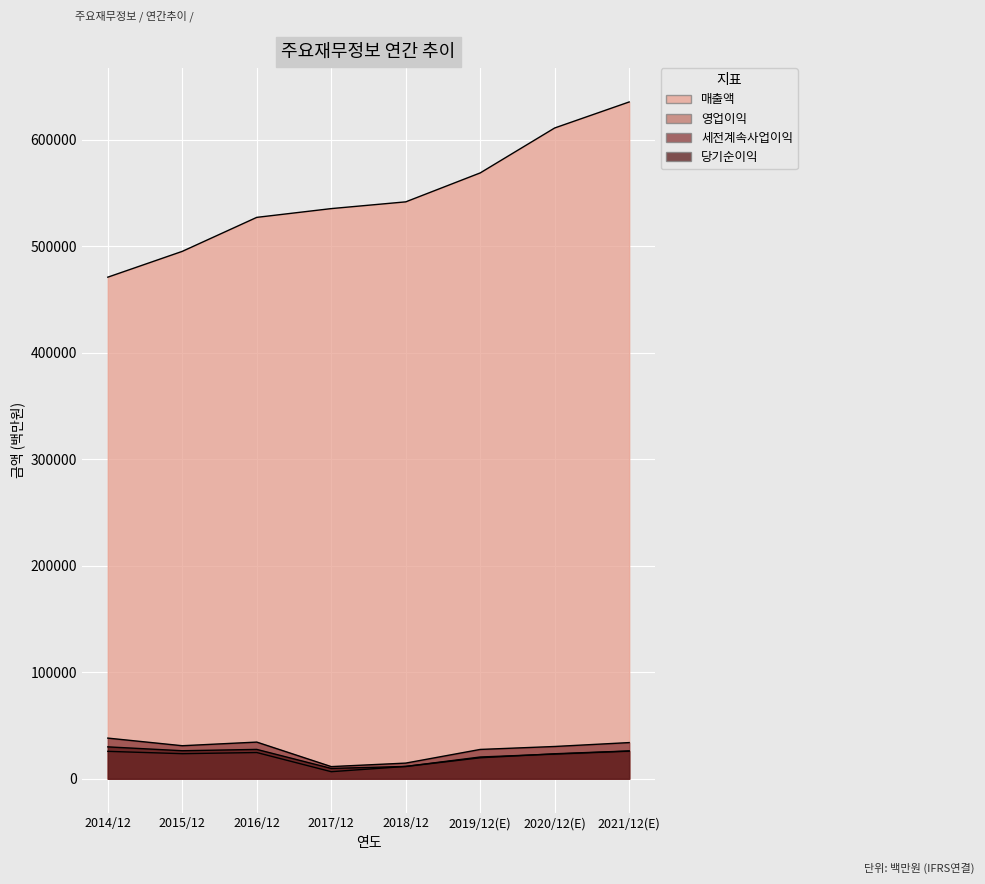

Does the chart display data point markers on the line(s)?

No